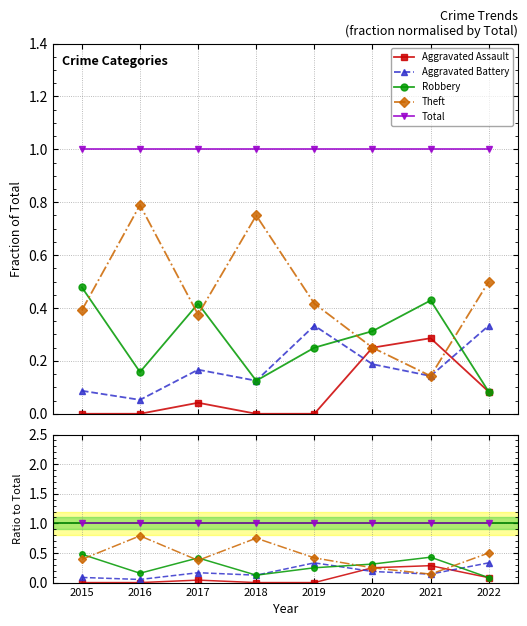

Rank the categories by Aggravated Assault value from lowest to highest.

2015, 2016, 2018, 2019, 2017, 2022, 2020, 2021